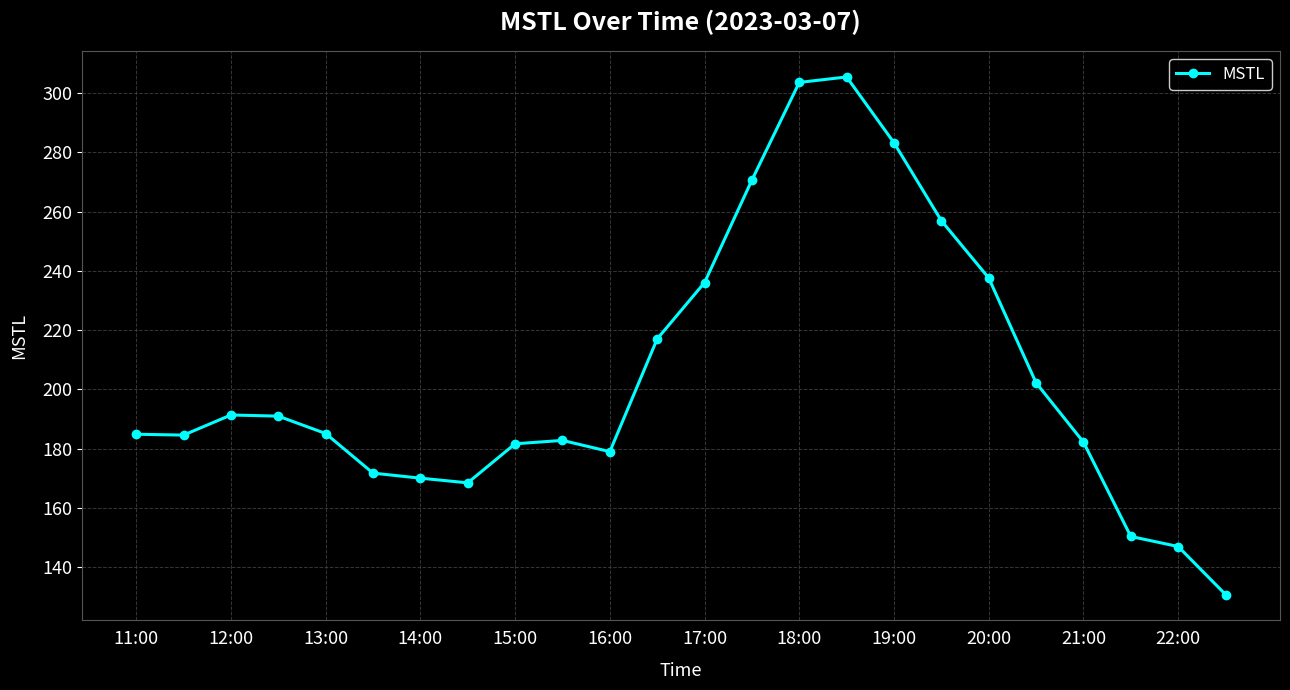

What is the difference between the maximum and minimum values?

174.8